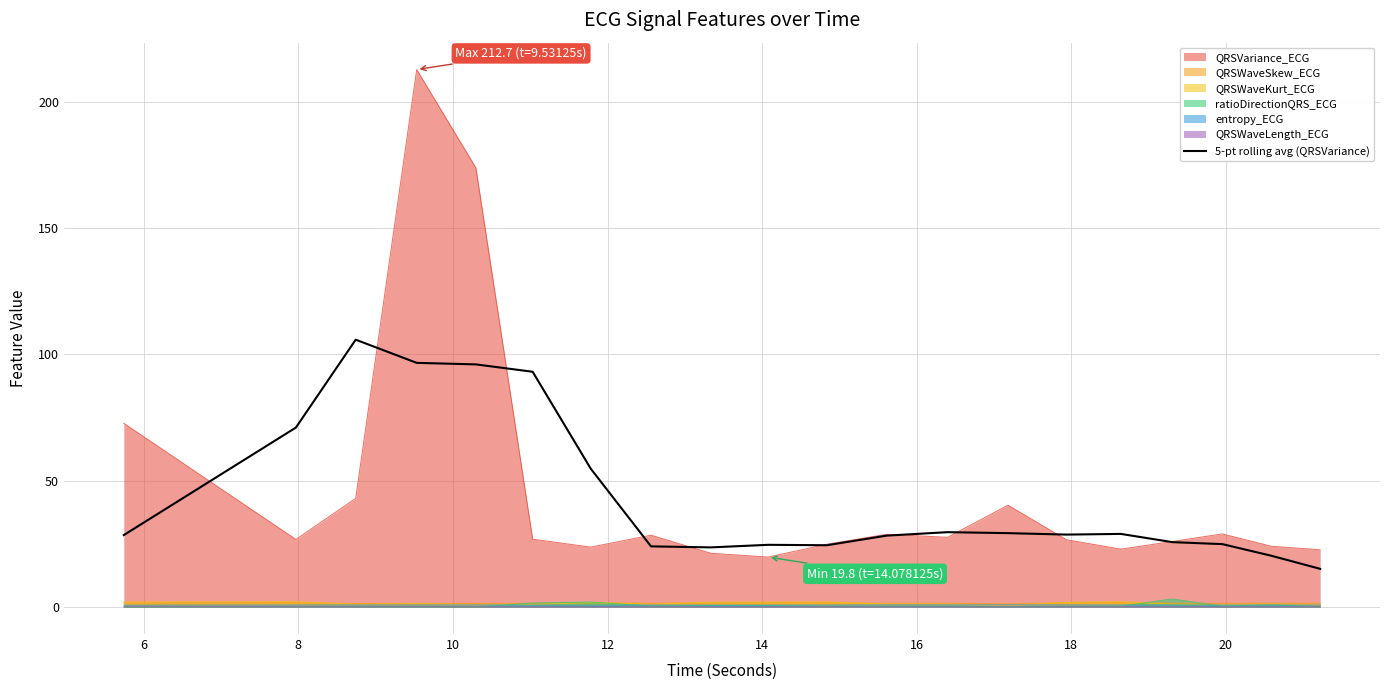

True or false: the data has more than 1 interior local peaks.

True